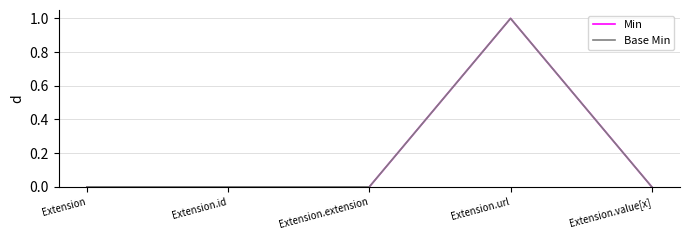

Where is the first local maximum for Base Min?

Extension.url